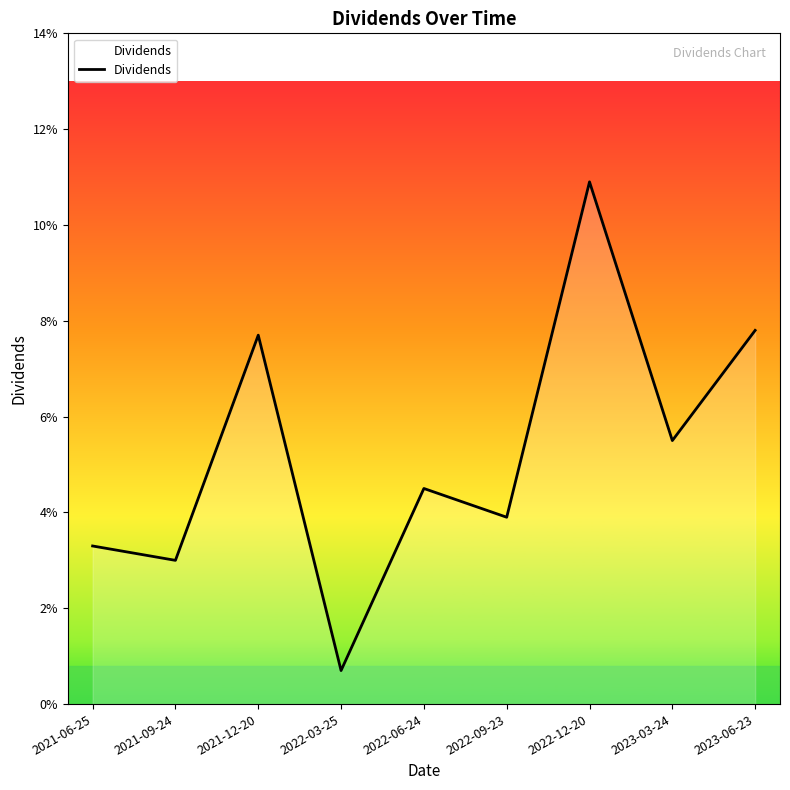

List the labels in order of value, largest first.

2022-12-20, 2023-06-23, 2021-12-20, 2023-03-24, 2022-06-24, 2022-09-23, 2021-06-25, 2021-09-24, 2022-03-25